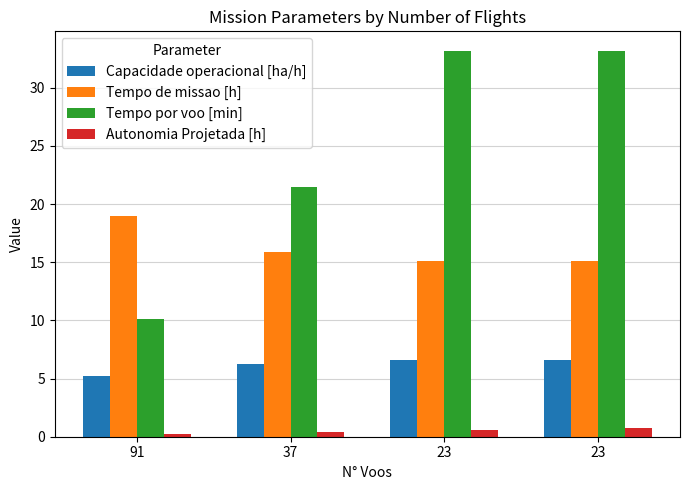

What are all the series names shown in the legend?

Capacidade operacional [ha/h], Tempo de missao [h], Tempo por voo [min], Autonomia Projetada [h]